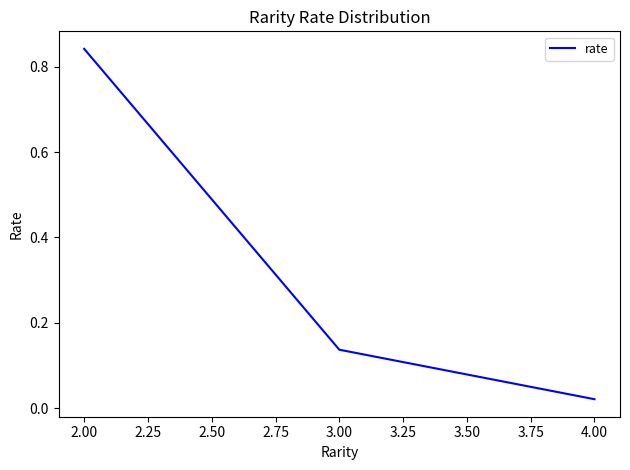

Where is the data nearest to the value 0?

4.00